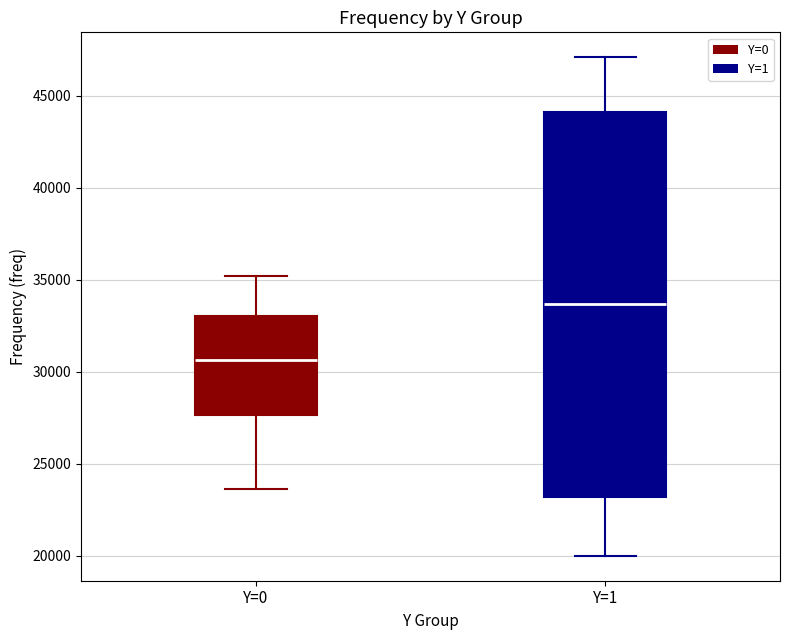

Reading left to right, transcribe this box plot: for each box, give where its median line is, the range the box spans, and where its two whiskers end, as read against the y-axis. The values are not printed on the chart, so give them approximately, as read against the axis.

Y=0: median 30500, box 27500 to 33000, whiskers 23500 to 35000
Y=1: median 33500, box 23000 to 44000, whiskers 20000 to 47000